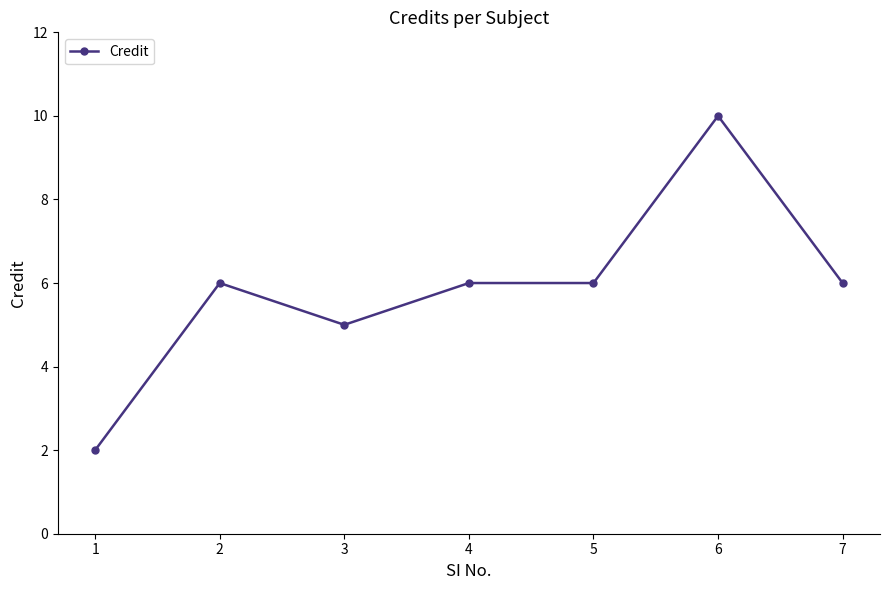

Where is the first local maximum?

2